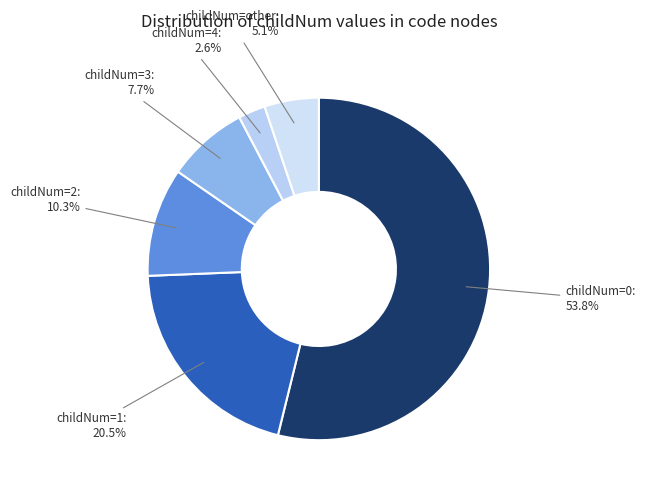

Combined, do childNum=4 and childNum=2 account for over 50%?

No